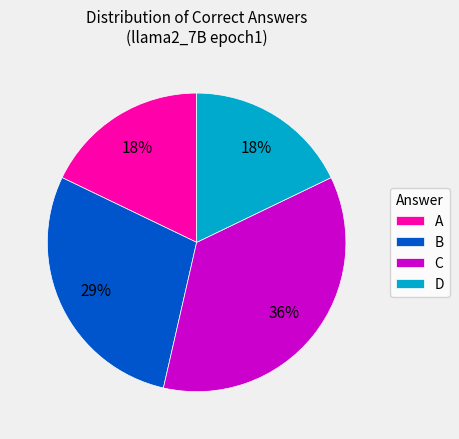

To the nearest percent, what is the difference between the largest and smallest slice percentages?

18%